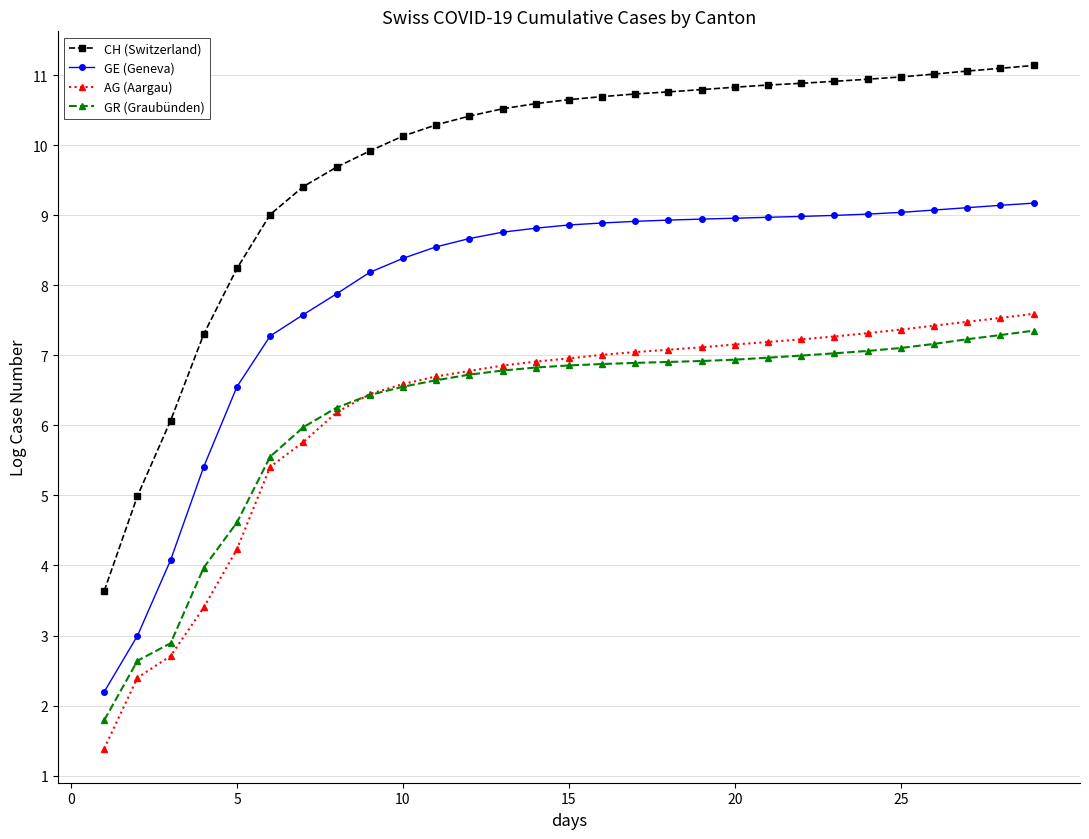

Does the chart display data point markers on the line(s)?

Yes